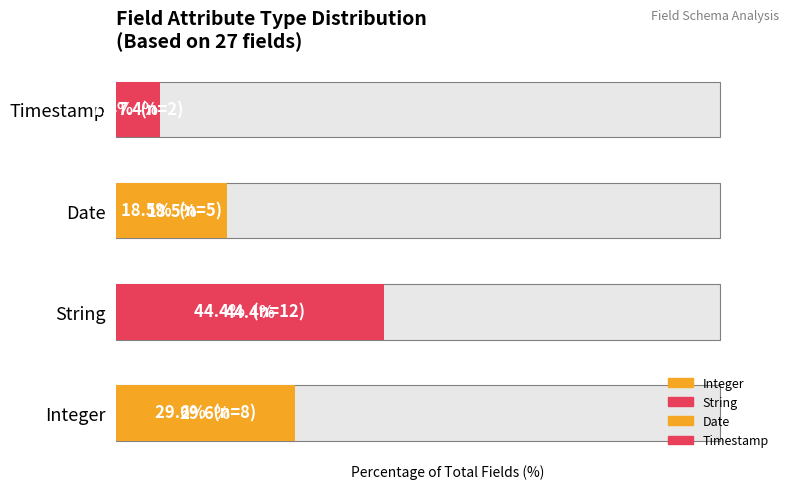

What is the minimum value shown in the chart?

7.4